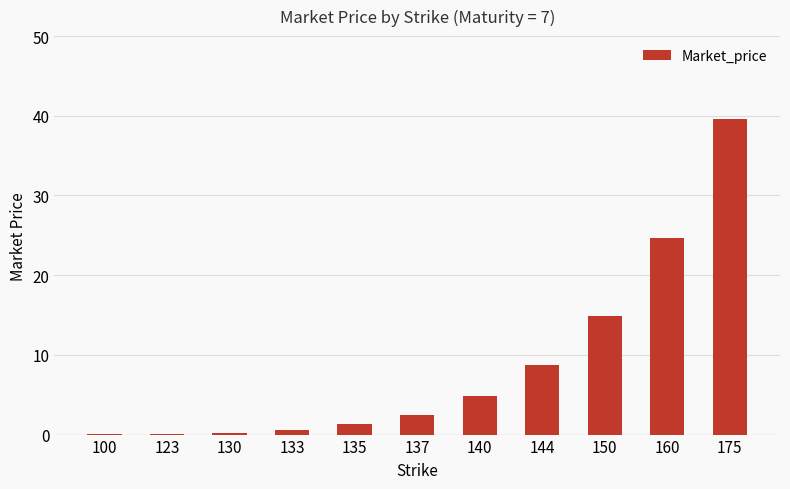

The chart shows a value of 0.1 at 123. True or false?

True